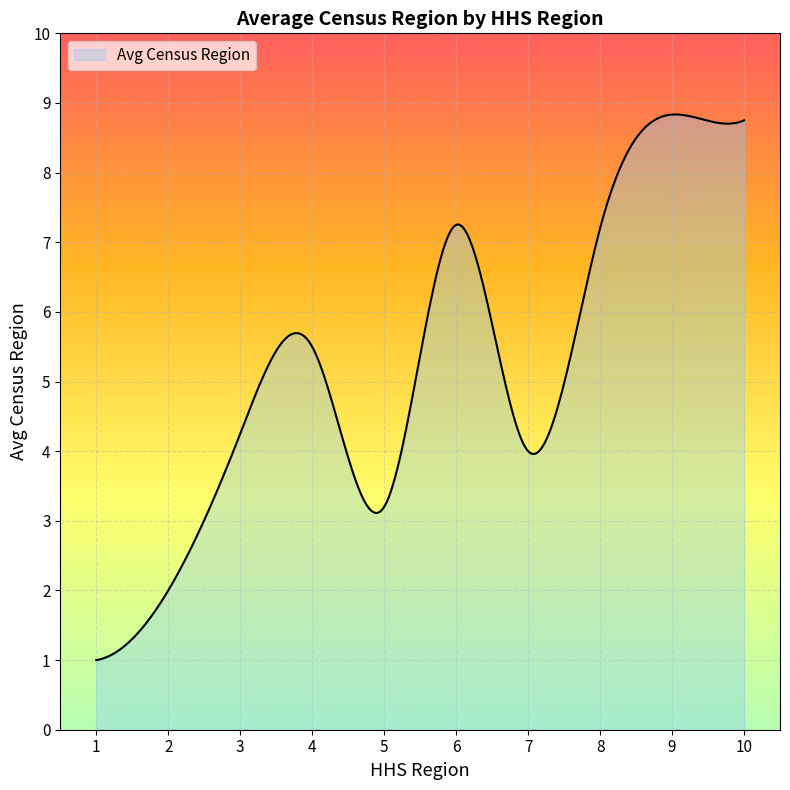

What is the greatest value displayed?

8.8